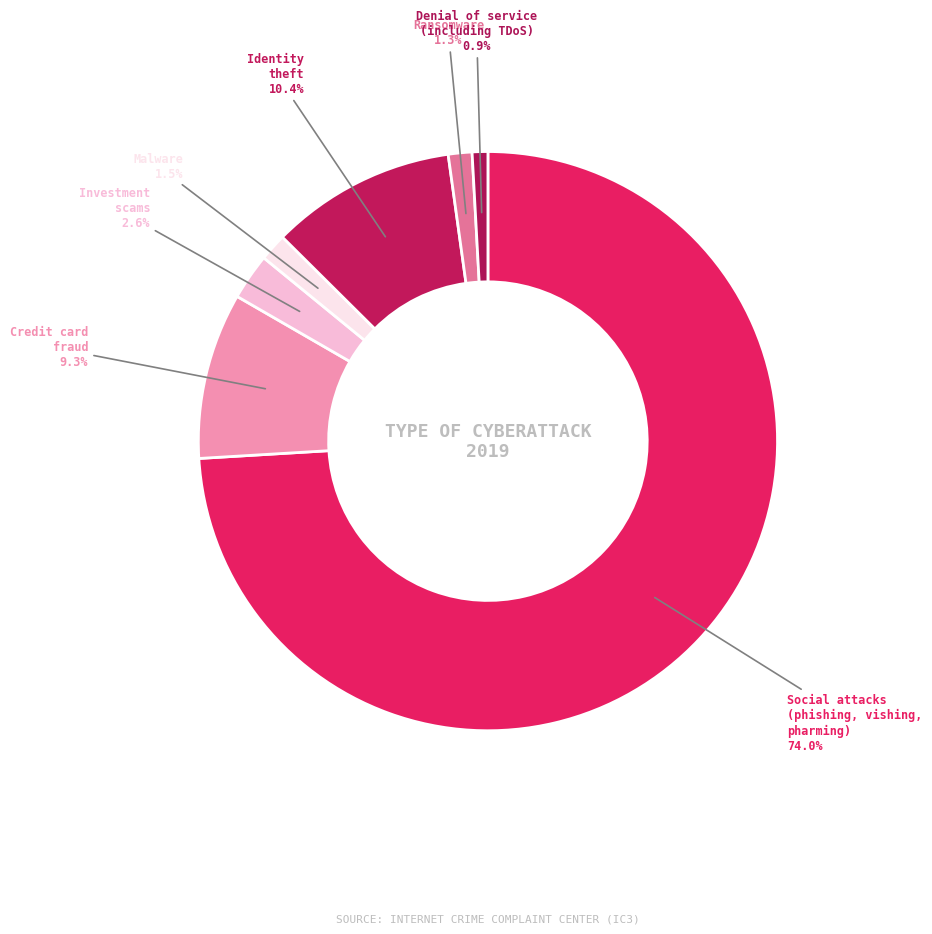

Rank the categories by value from lowest to highest.

Denial of service (including TDoS), Ransomware, Malware, Investment scams, Credit card fraud, Identity theft, Social attacks (phishing, vishing, pharming)